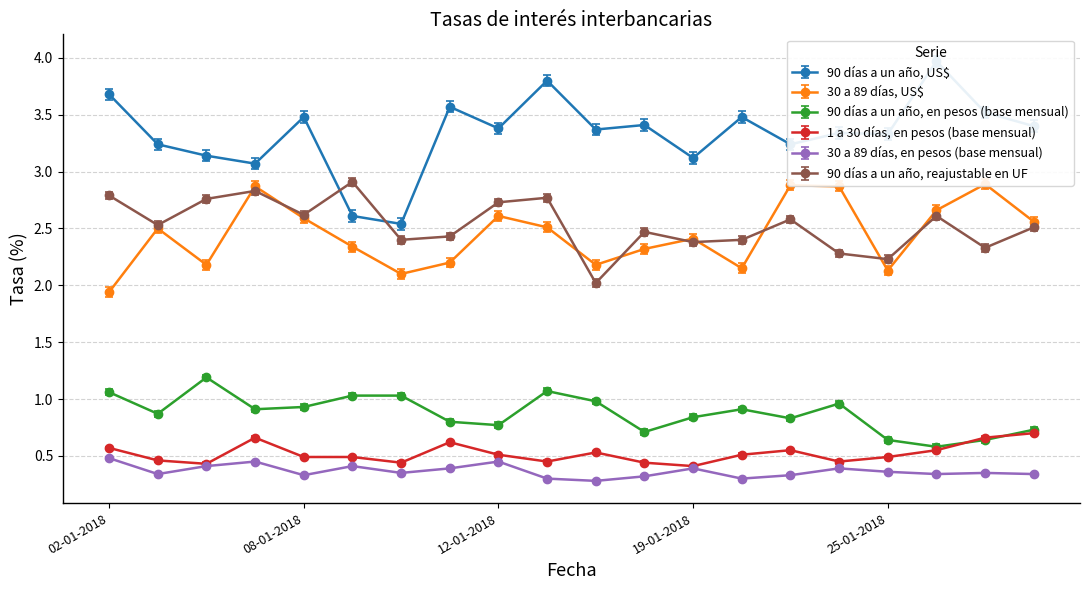

What is the value of the 90 días a un año, reajustable en UF point at the 13th from the left?

2.4